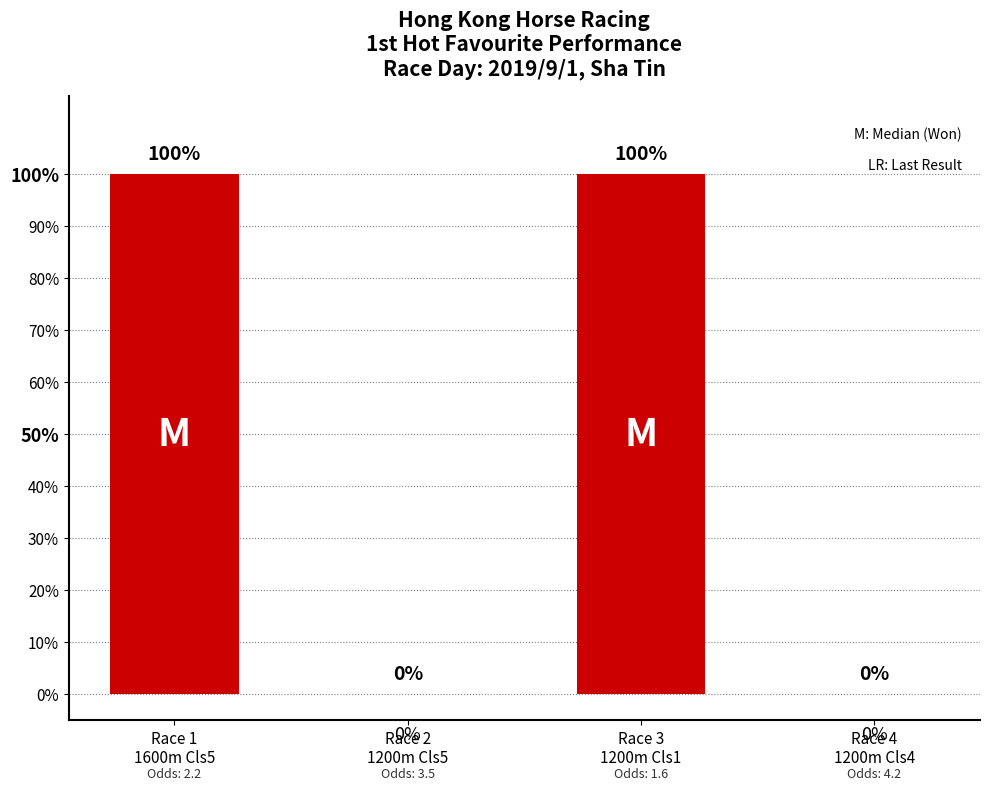

What is the sum of all values?

200